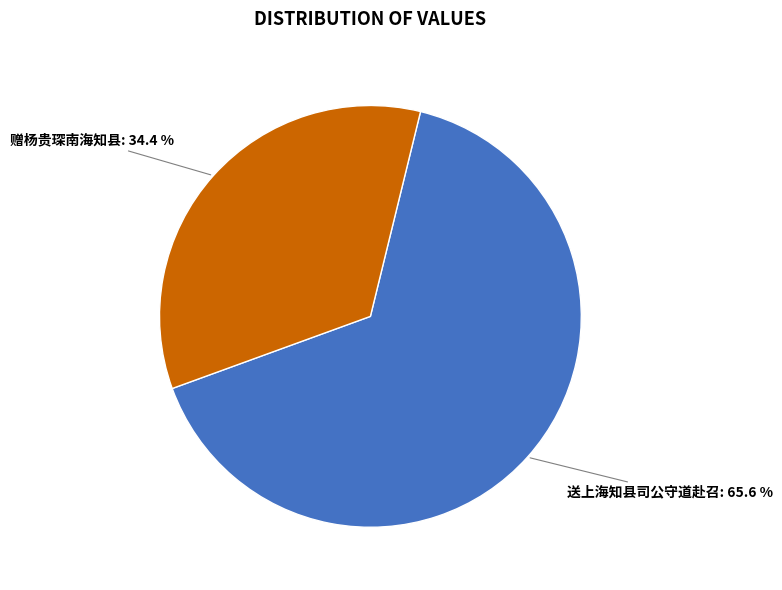

Is there a majority slice in this chart?

Yes